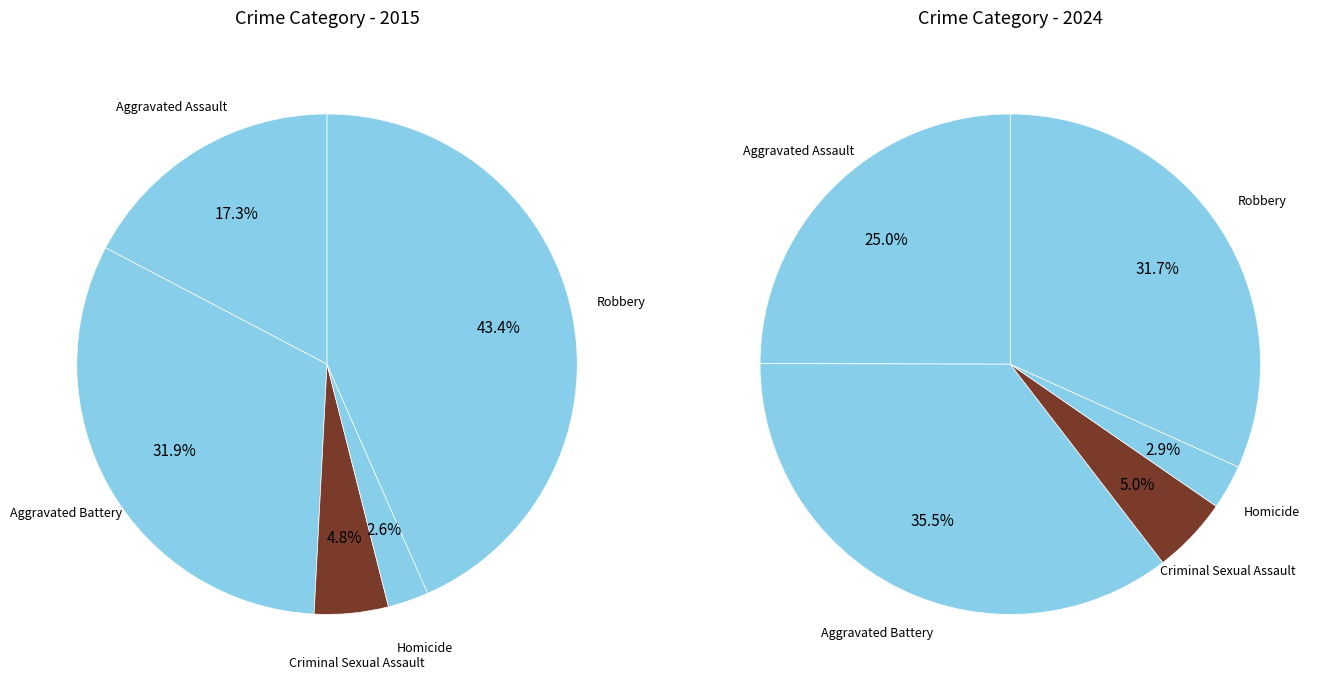

What percentage is the Aggravated Assault slice, to the nearest percent?

25%